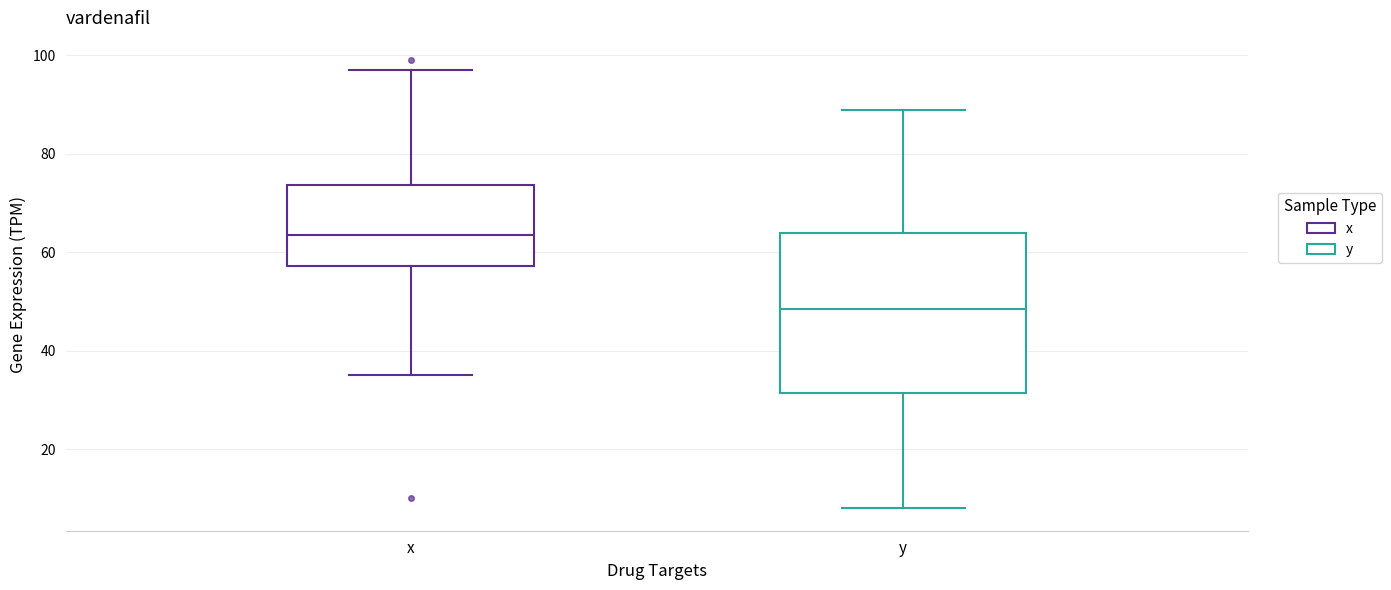

Which box is the tallest, from its lower edge to its upper edge?

y